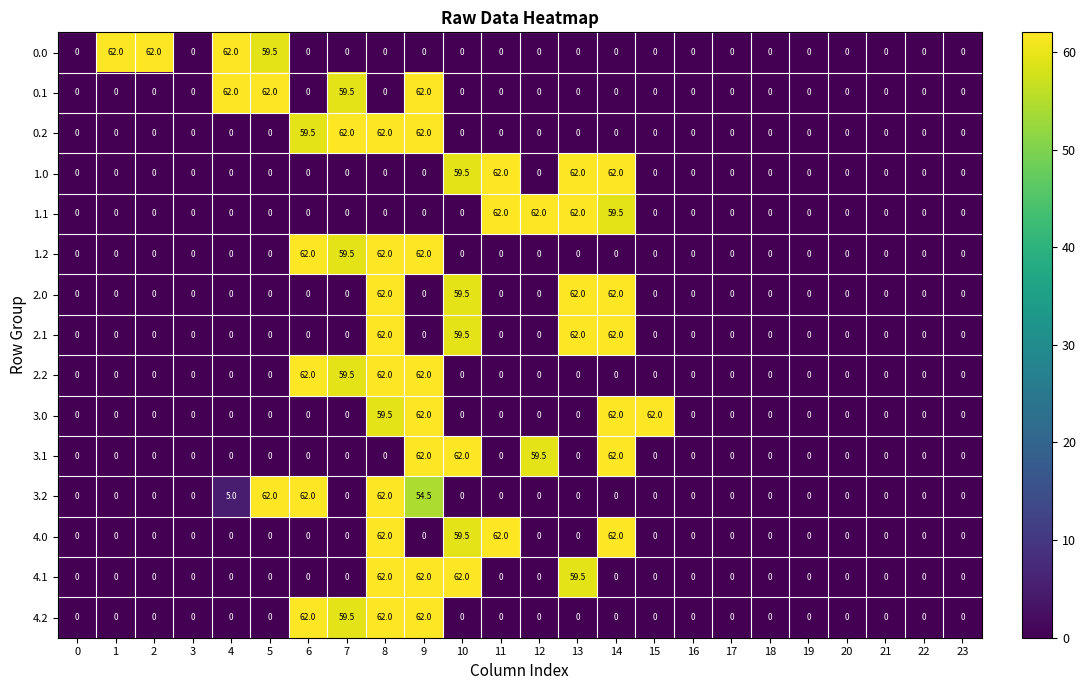

What is the average value of the 0.0 series?

10.2